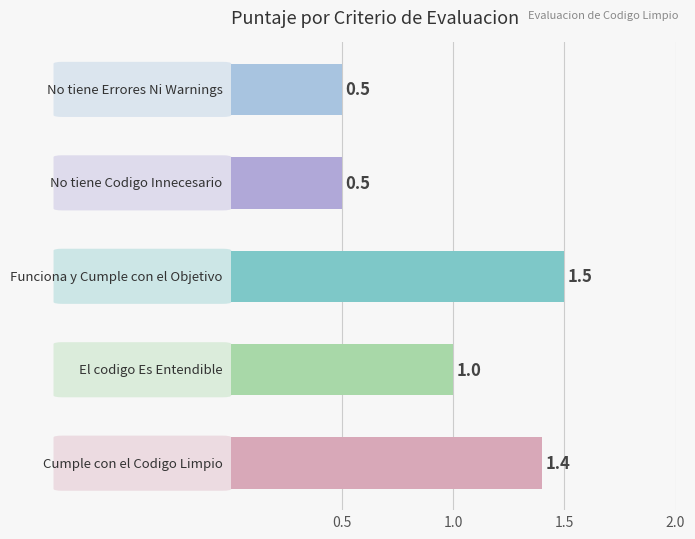

What is the maximum value shown in the chart?

1.5